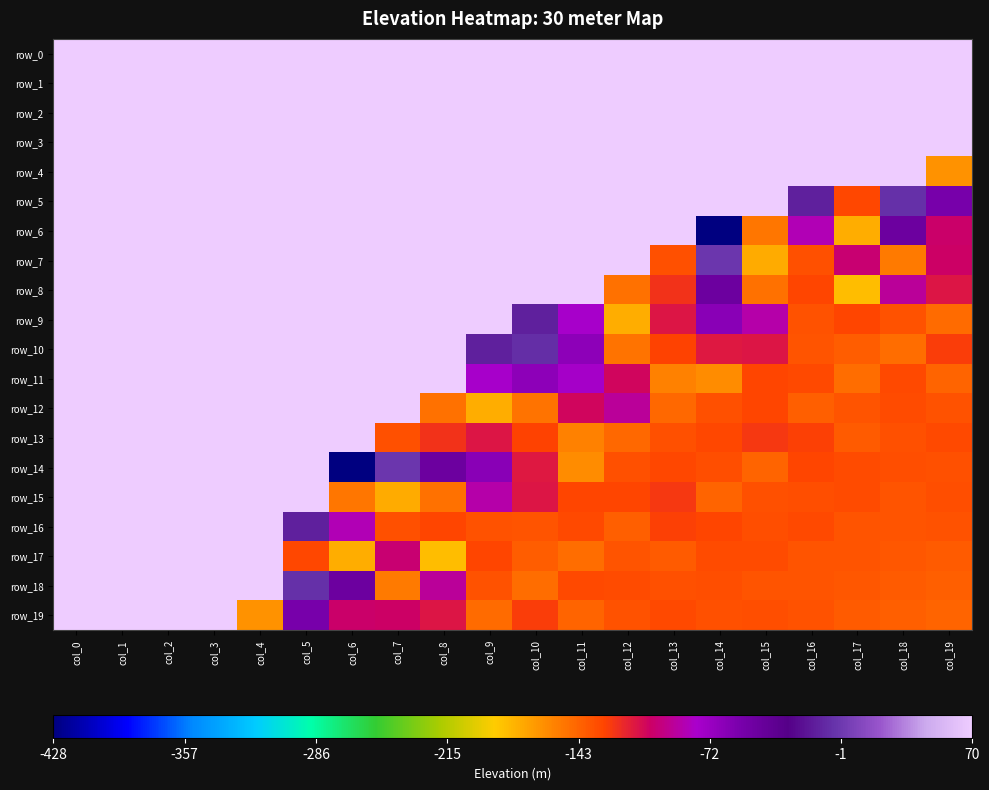

How many negative values does the row_13 series have?

13